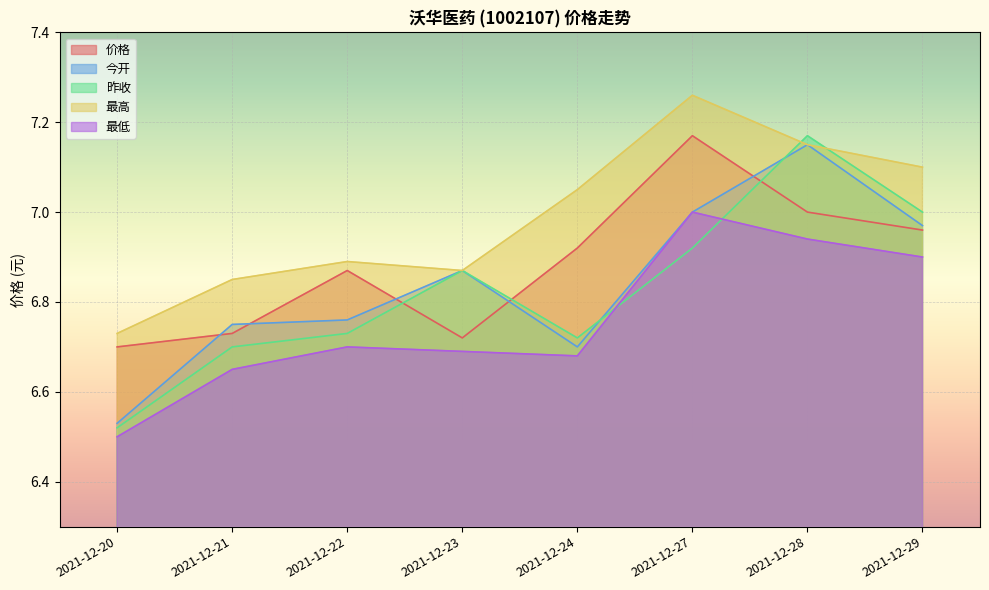

What is the value of the 价格 point at the 4th from the left?

6.7